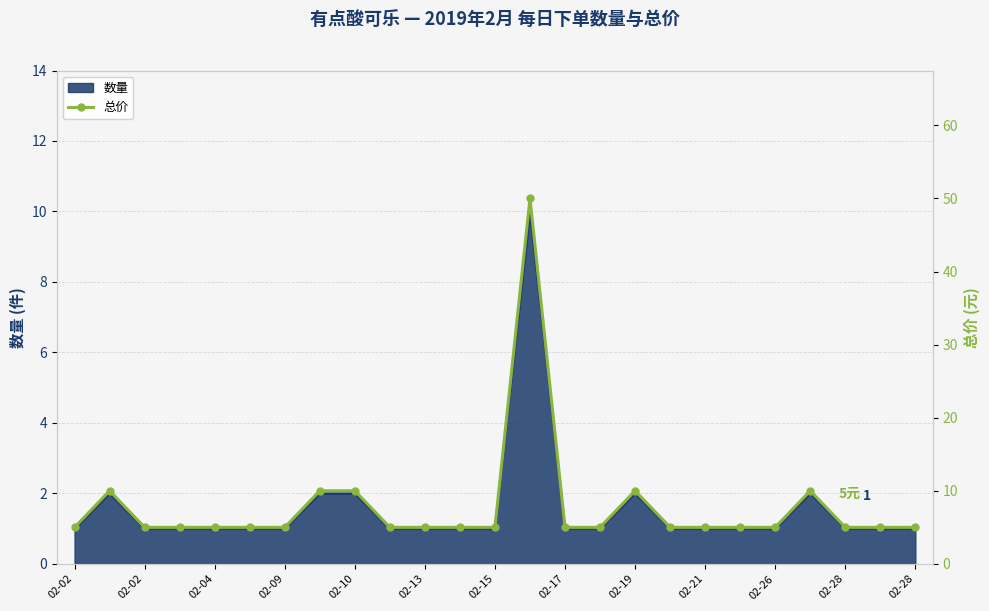

Where is the first local maximum?

02-02